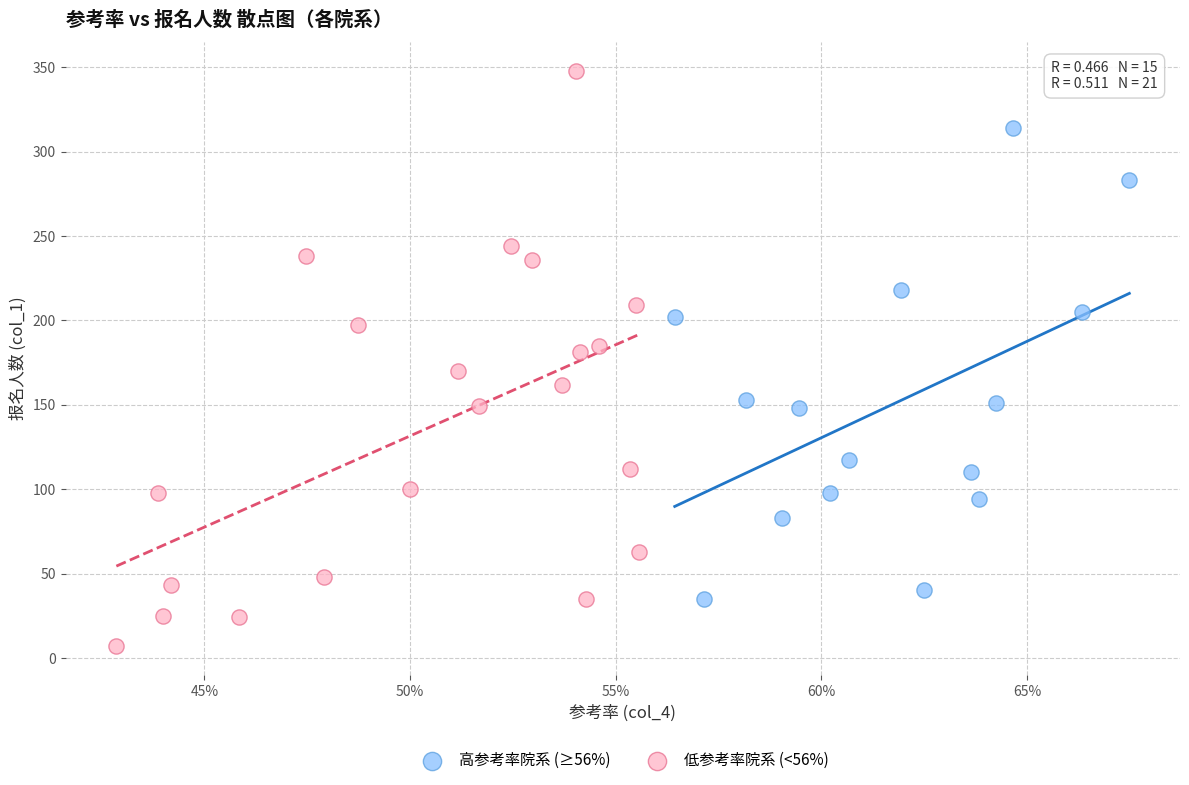

Which series reaches the maximum Y coordinate?

低参考率院系 (<56%)